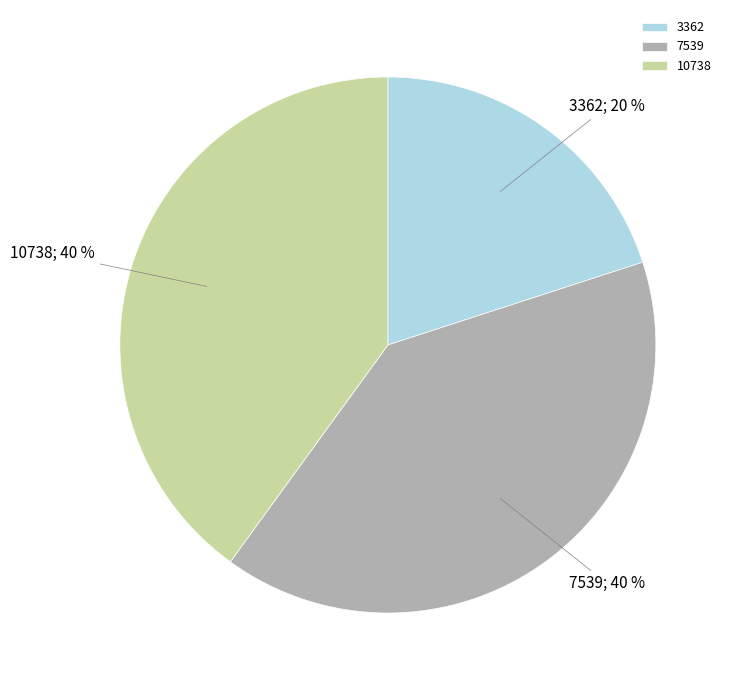

Does 10738 account for over 50% of the chart?

No